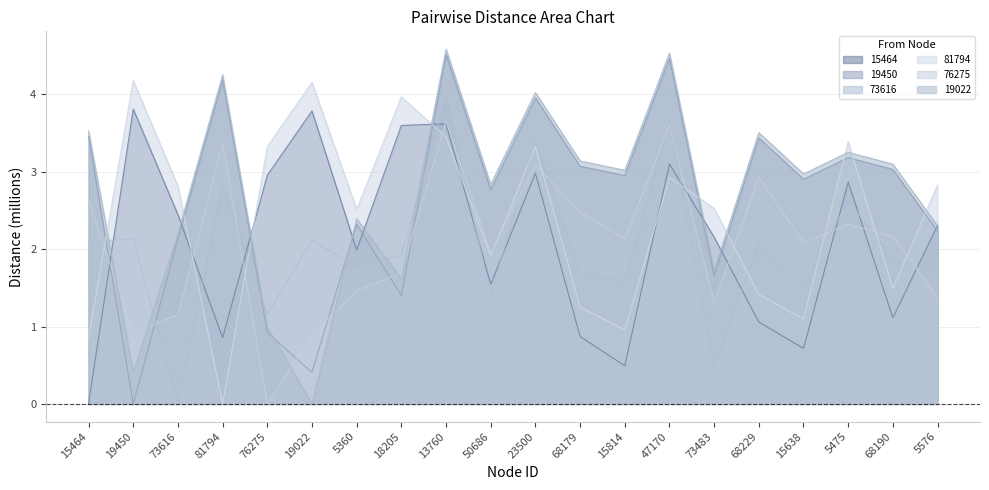

What is the total value across all series at 81794?

15.5